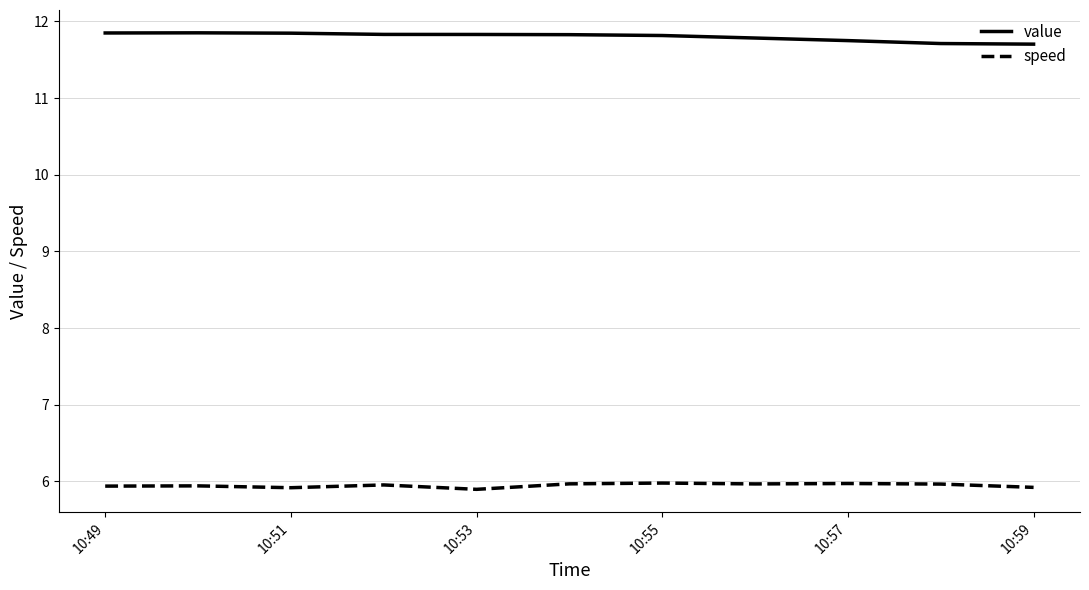

What is the minimum value for speed?

5.9